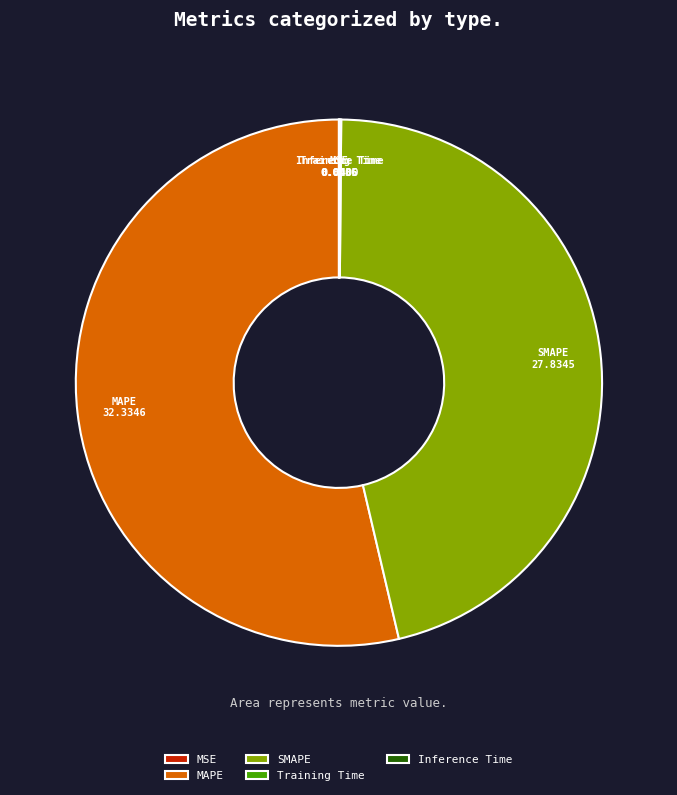

The SMAPE slice represents 46% of the pie. True or false?

True